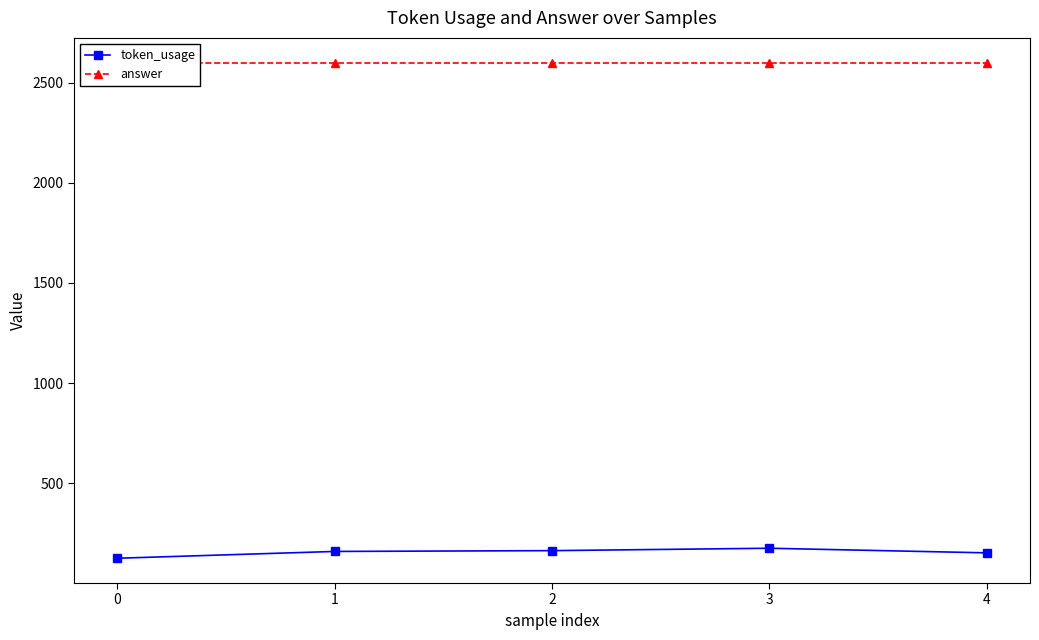

The token_usage series shows 289 at 2. True or false?

False